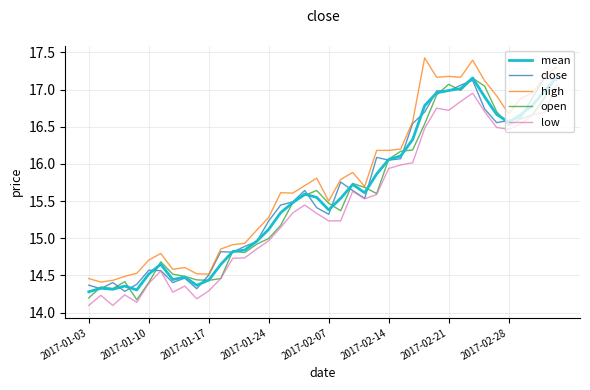

Which series has the largest total across all categories?

high